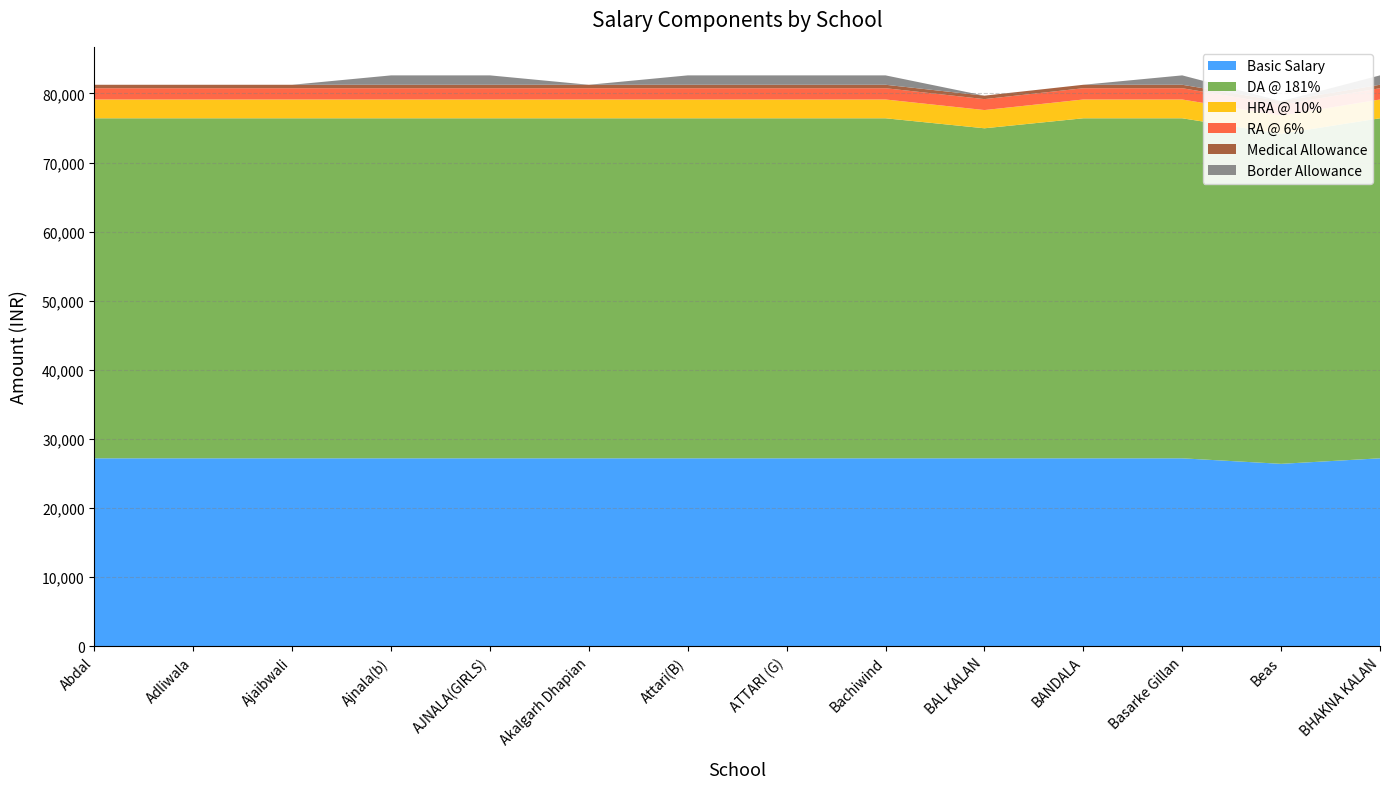

Reading right to left, list all the values displayed in this chart.

Basic Salary: 27190	26390	27190	27190	27190	27190	27190	27190	27190	27190	27190	27190	27190	27190
DA @ 181%: 49214	47766	49214	49214	47766	49214	49214	49214	49214	49214	49214	49214	49214	49214
HRA @ 10%: 2719	2639	2719	2719	2639	2719	2719	2719	2719	2719	2719	2719	2719	2719
RA @ 6%: 1631	1583	1631	1631	1583	1631	1631	1631	1631	1631	1631	1631	1631	1631
Medical Allowance: 500	500	500	500	500	500	500	500	500	500	500	500	500	500
Border Allowance: 1360	0	1360	0	0	1360	1360	1360	0	1360	1360	0	0	0